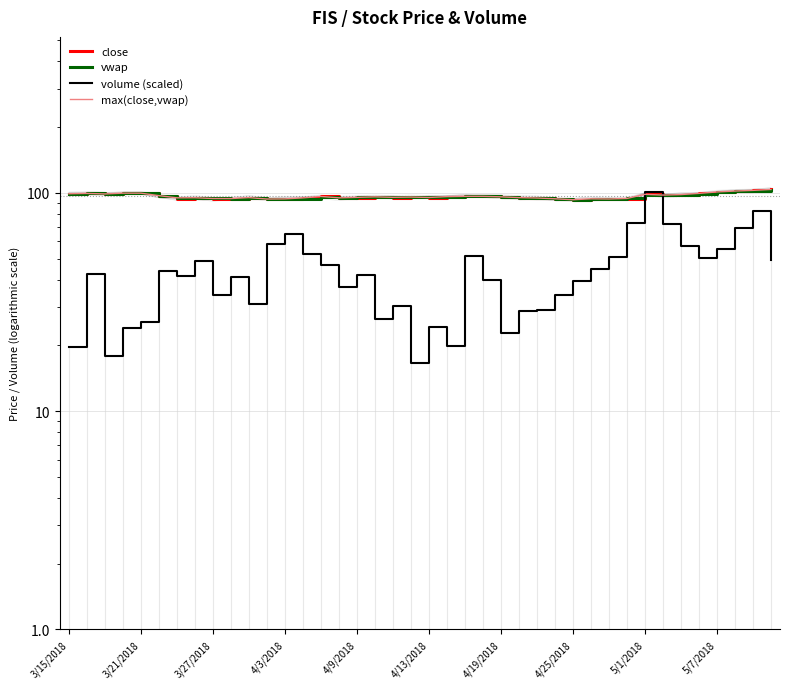

What position from the left is 22?

23